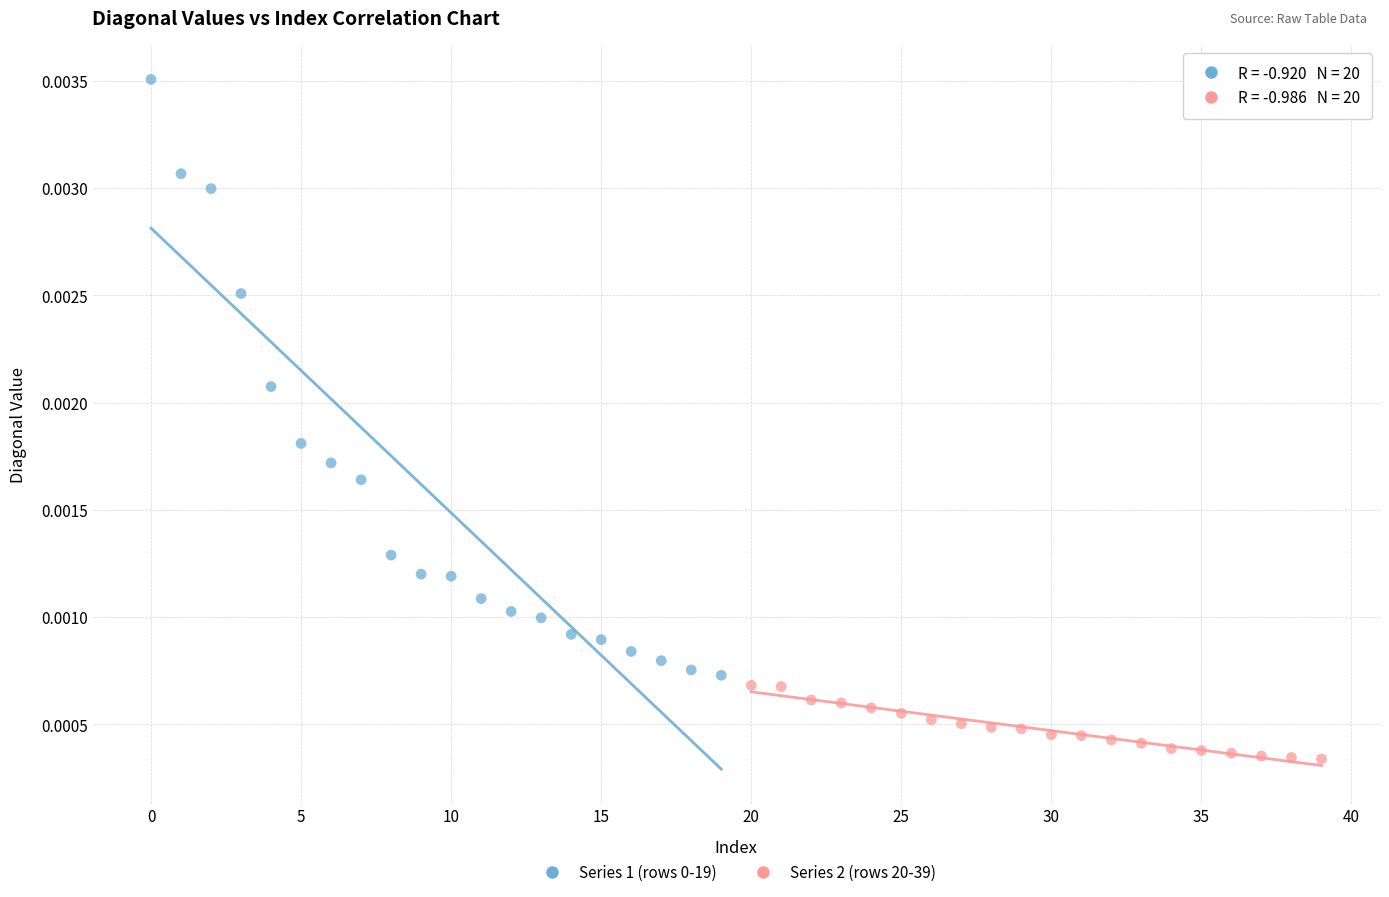

Which series contains the lowest Y value?

Series 2 (rows 20-39)